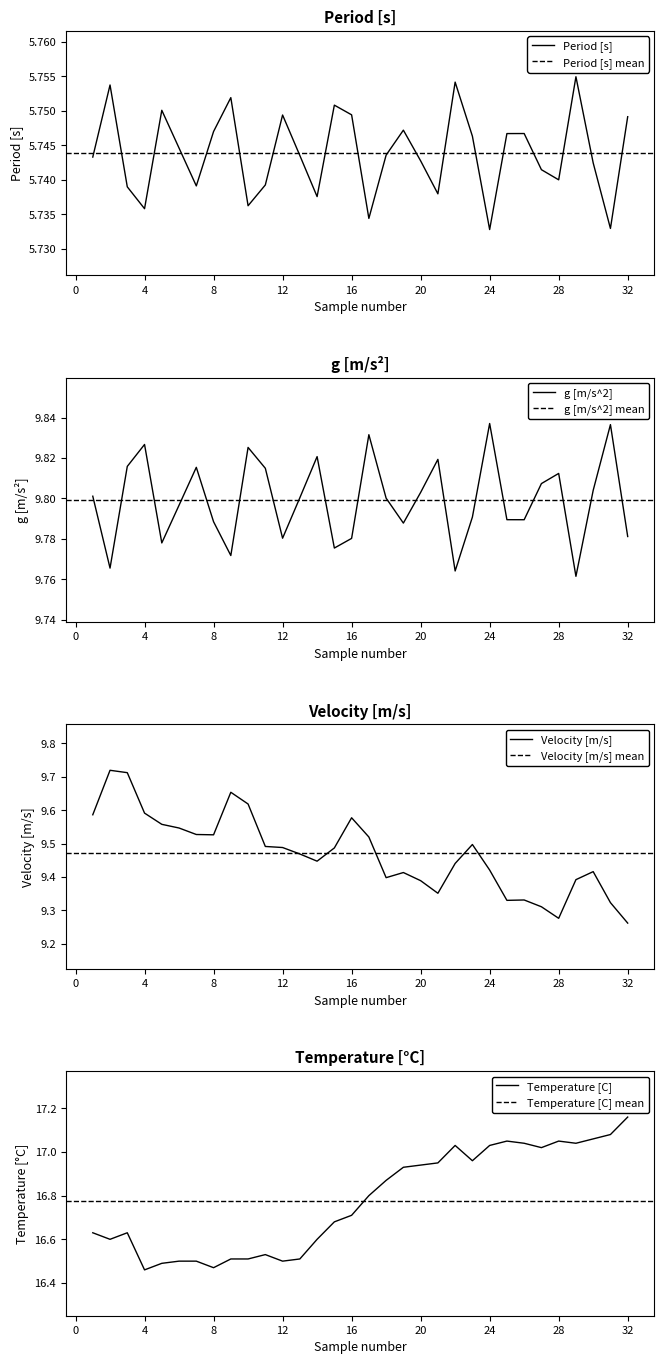

True or false: g [m/s^2] and Temperature [C] intersect in this chart.

False